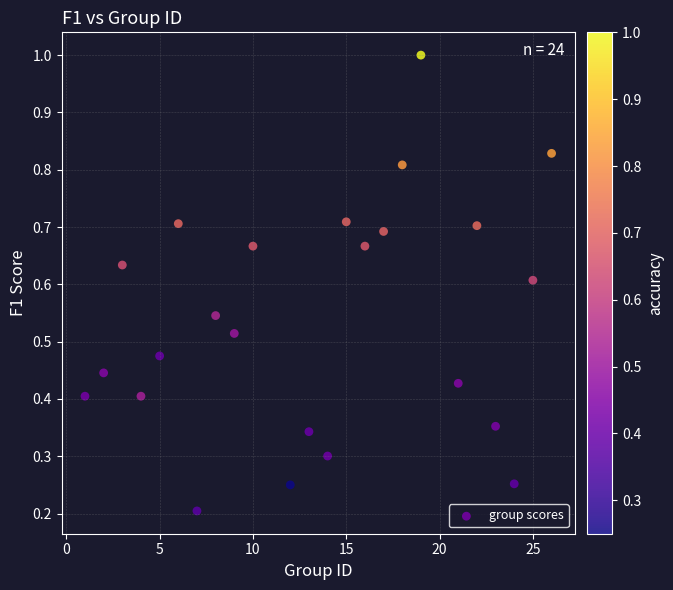

Count the number of points in this scatter plot.

24